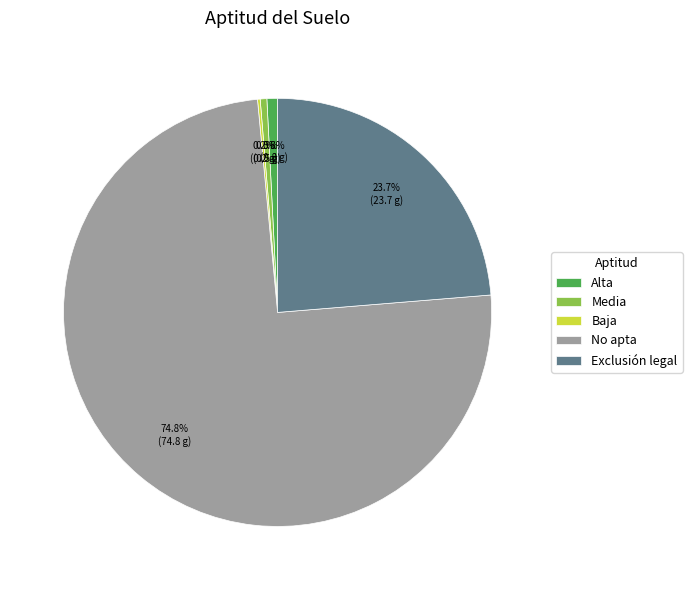

Is there a majority slice in this chart?

Yes